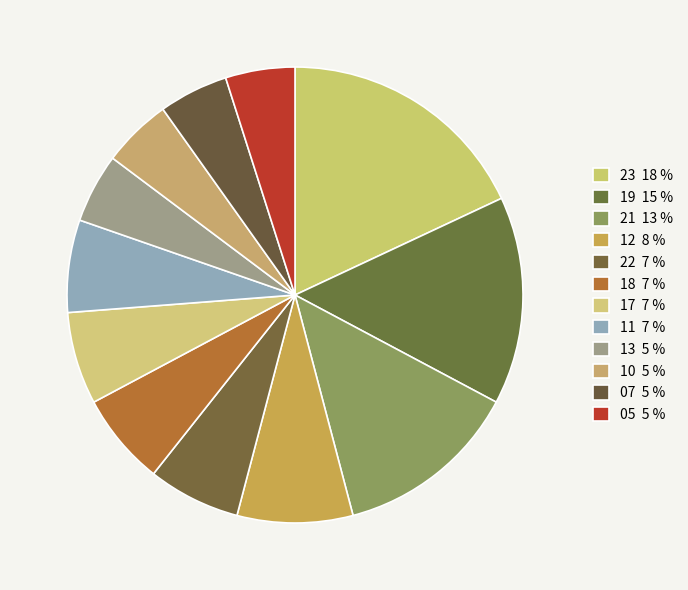

Count the number of slices in the pie.

12